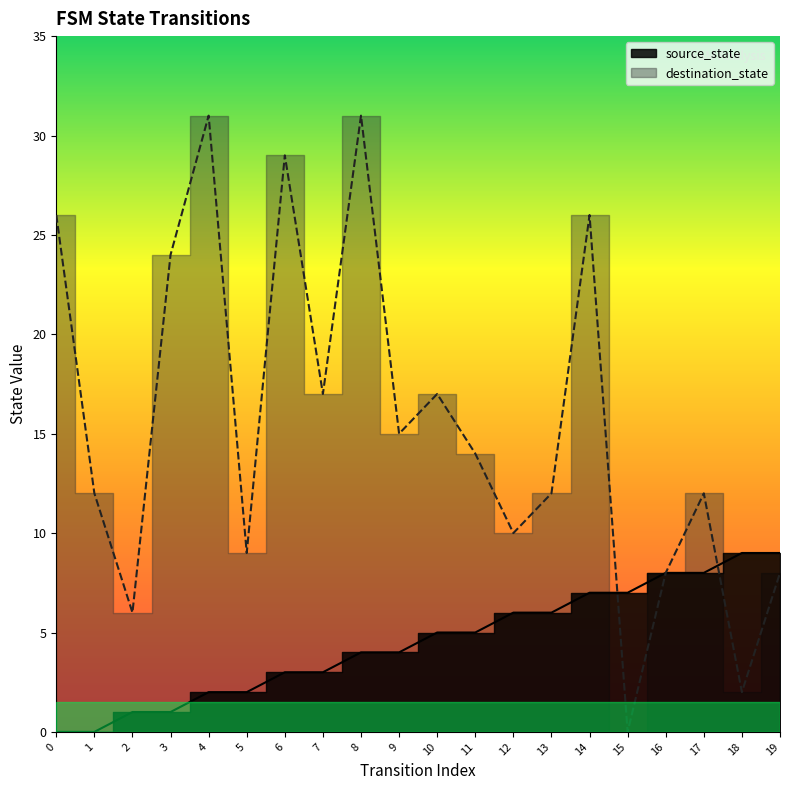

Which series has the largest total across all categories?

destination_state